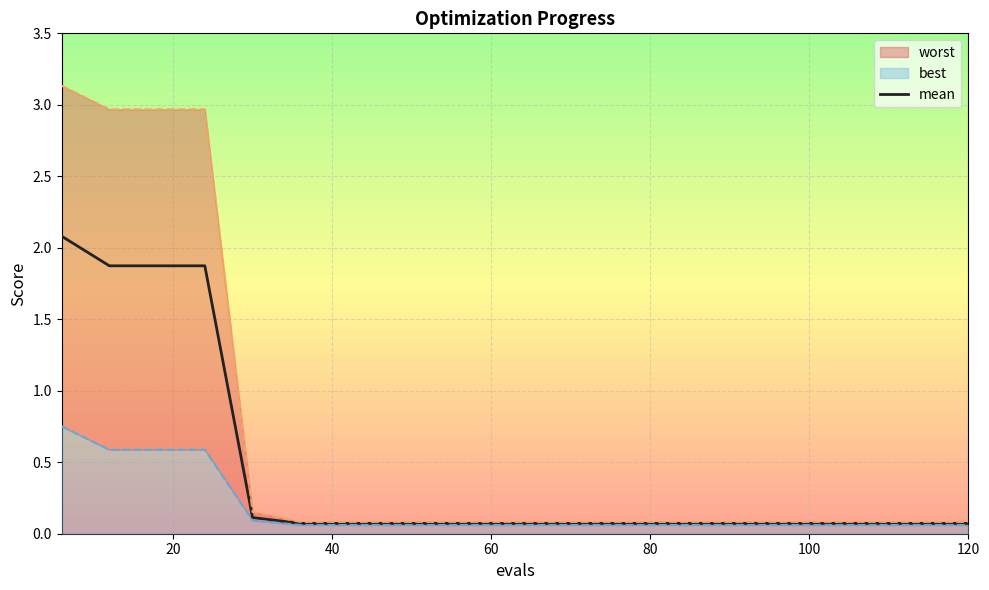

Reading left to right, extract all data points from this chart.

2.1	1.9	1.9	1.9	0.1	0.1	0.1	0.1	0.1	0.1	0.1	0.1	0.1	0.1	0.1	0.1	0.1	0.1	0.1	0.1